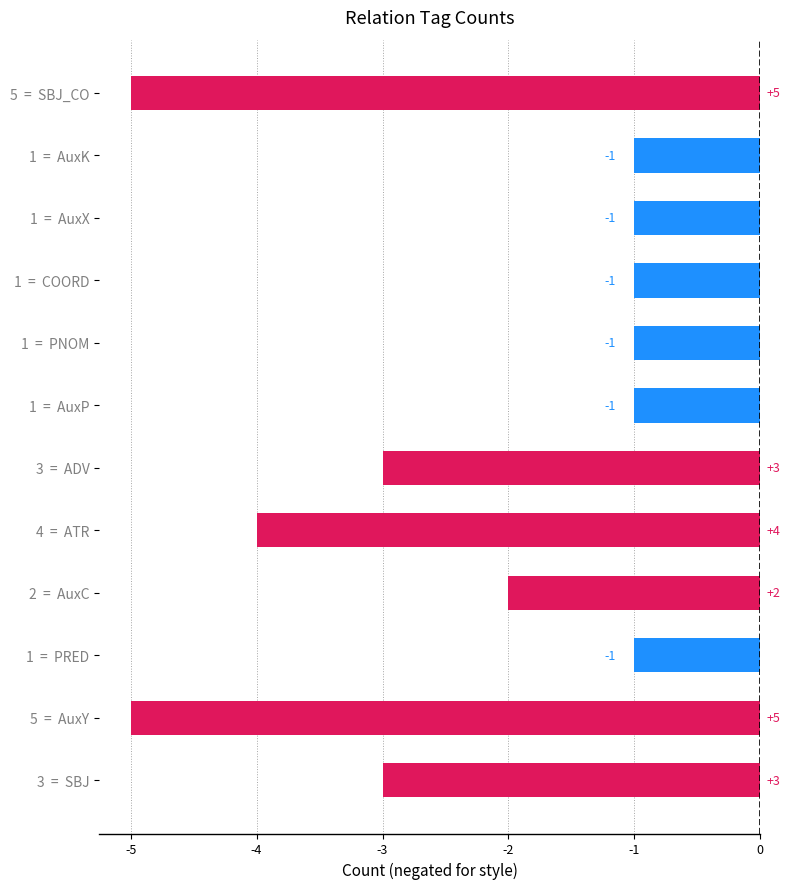

Are the bars horizontal?

Yes